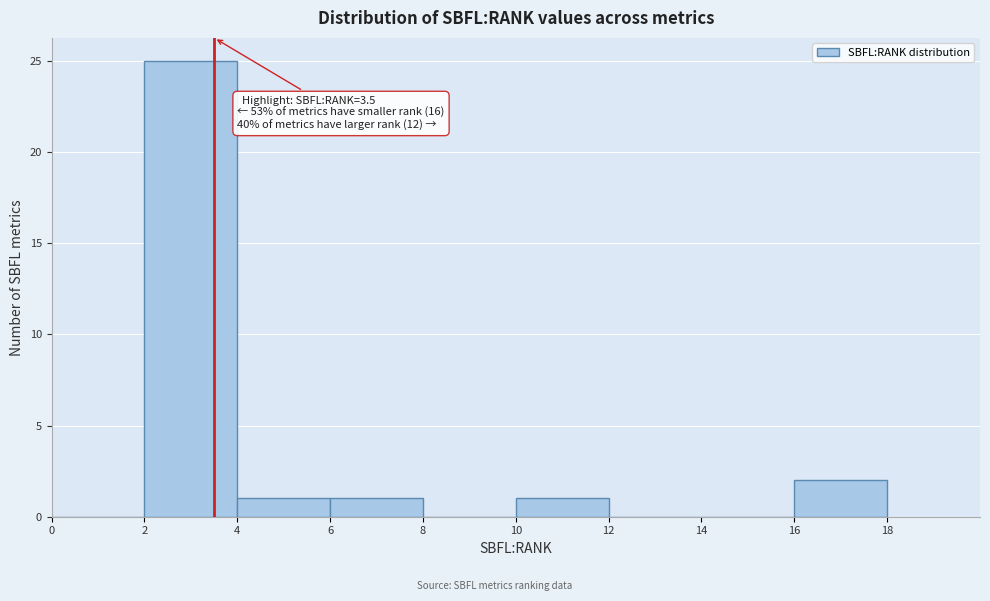

Which range on the x-axis has the tallest bar?

2 to 4